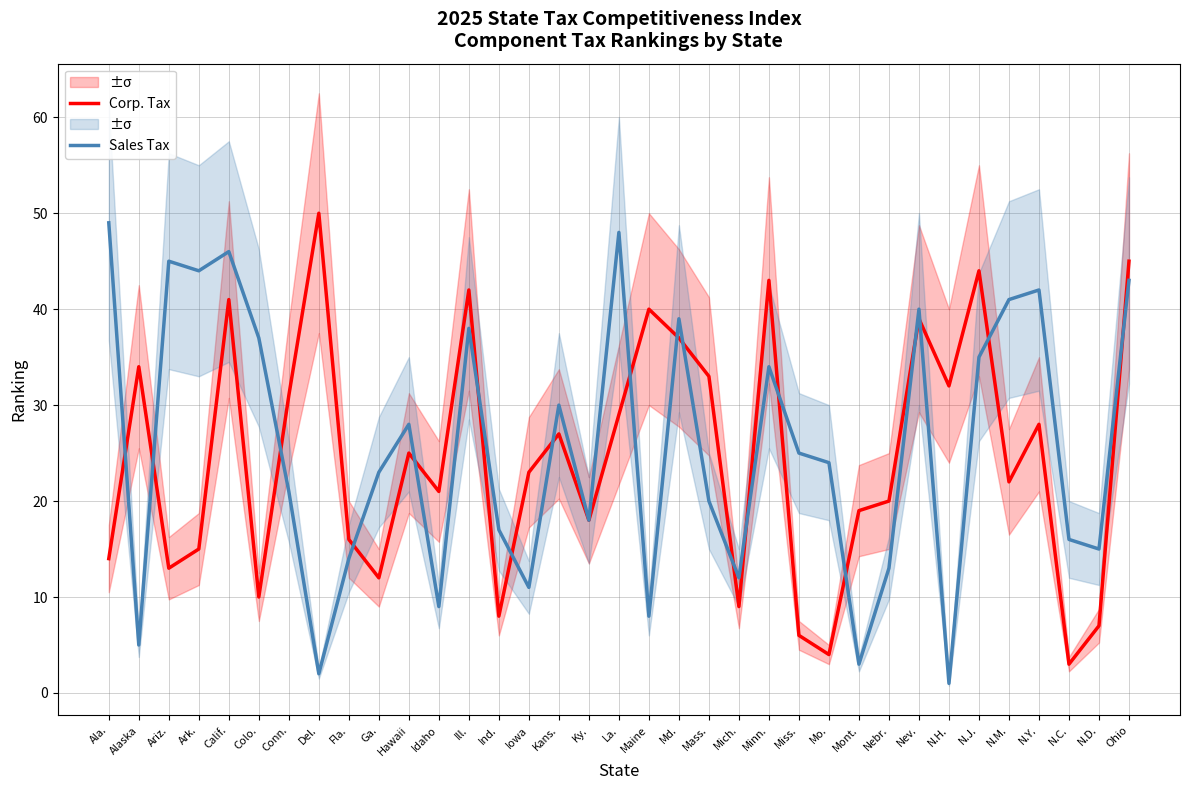

Rank the series by their average value, from lowest to highest.

Corp. Tax, Sales Tax